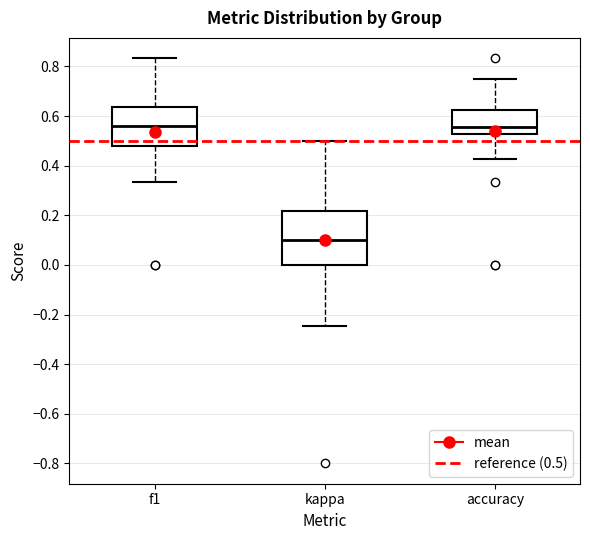

Comparing the boxes themselves (not the whiskers), which one is the tallest?

kappa